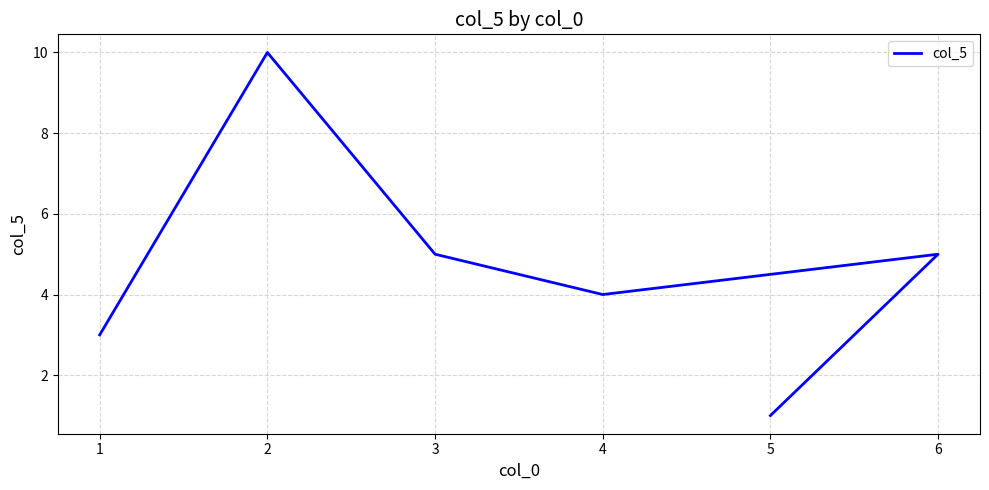

Where is the first local maximum?

2